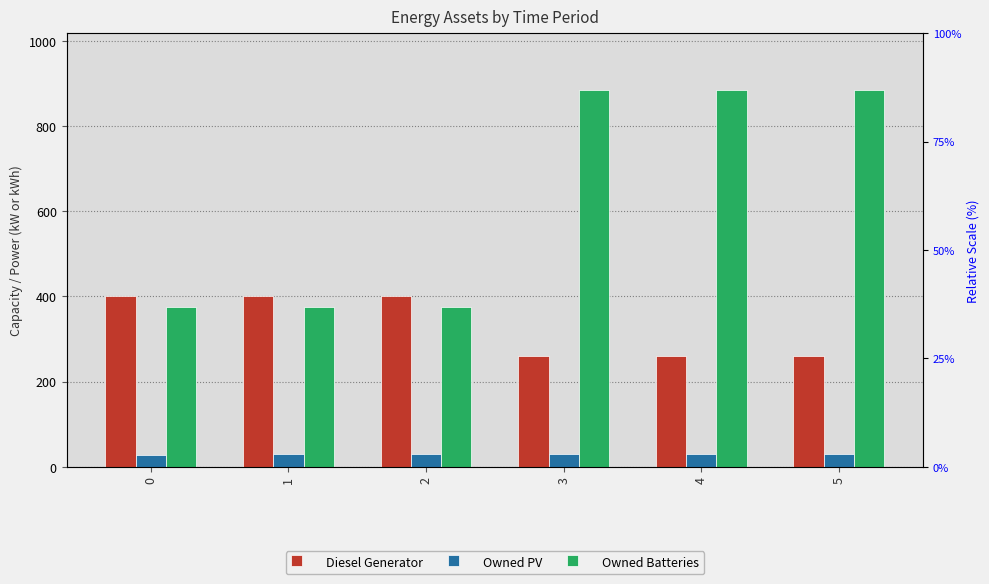

How many Owned PV values are between 29 and 30?

5